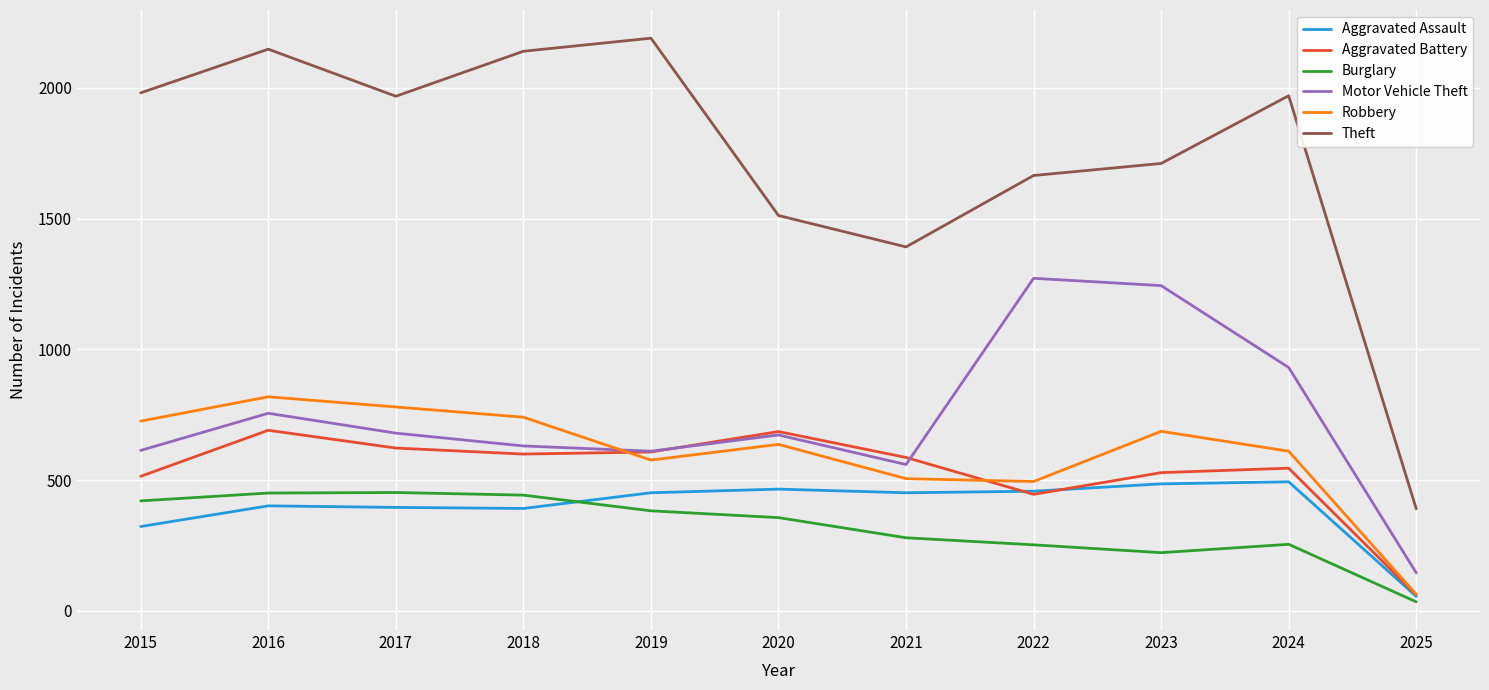

Is it true that Motor Vehicle Theft equals 673 at 2020?

True